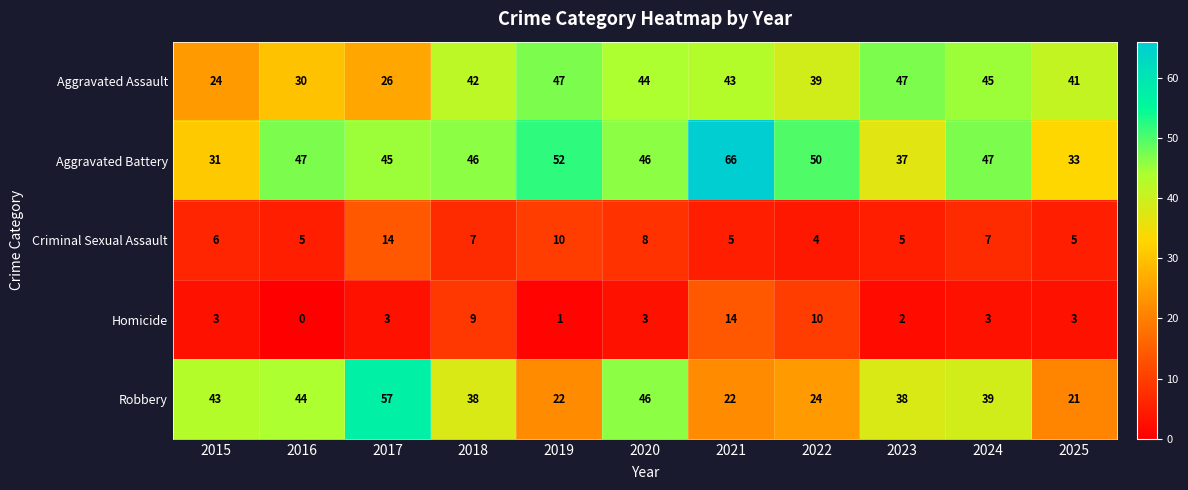

Which category has the highest value in the Homicide series?

2021